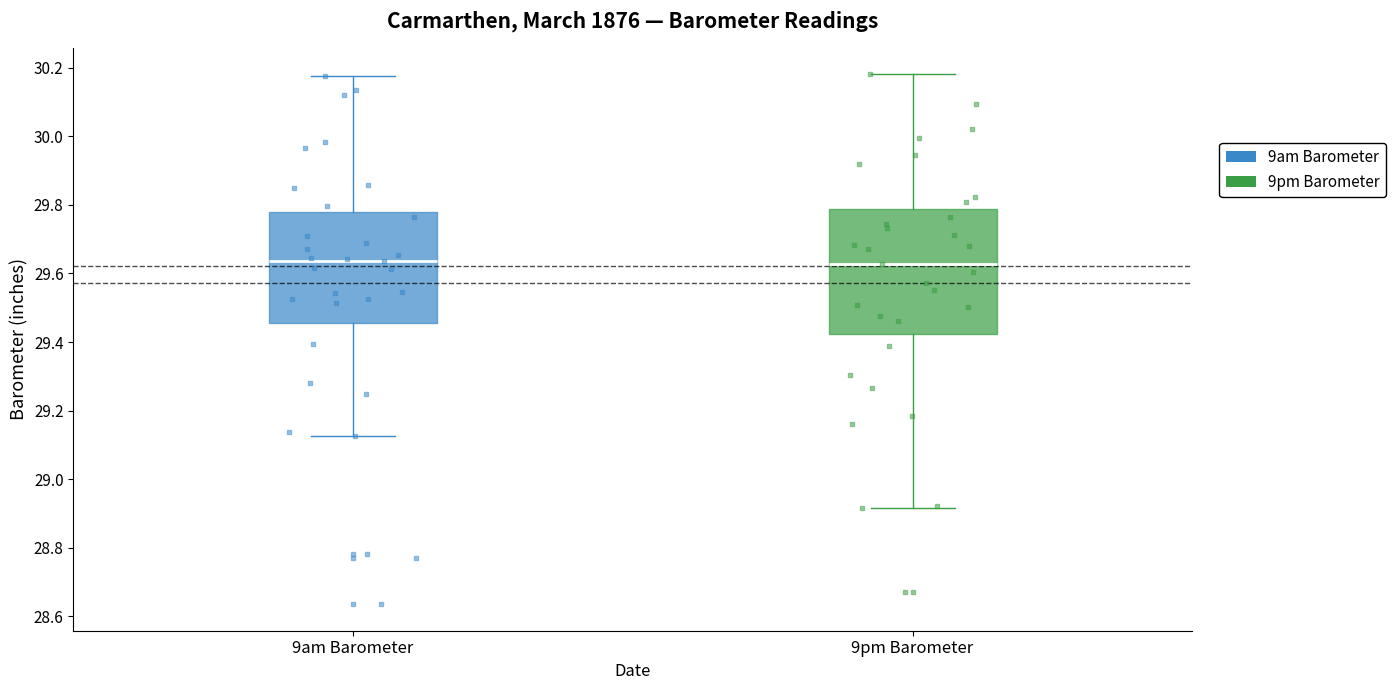

Where does the median line of the box for 9am Barometer sit on the y-axis? The values are not printed on the chart, so give them approximately, as read against the axis.

29.64